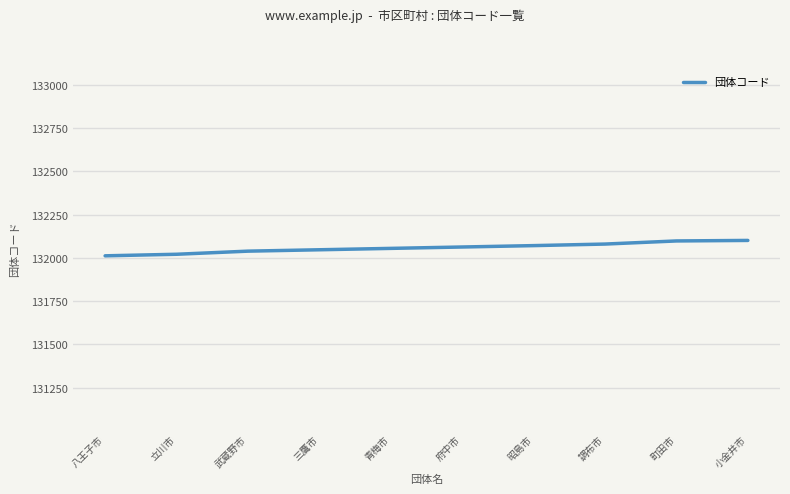

What is the change in value from 調布市 to 町田市?

+18